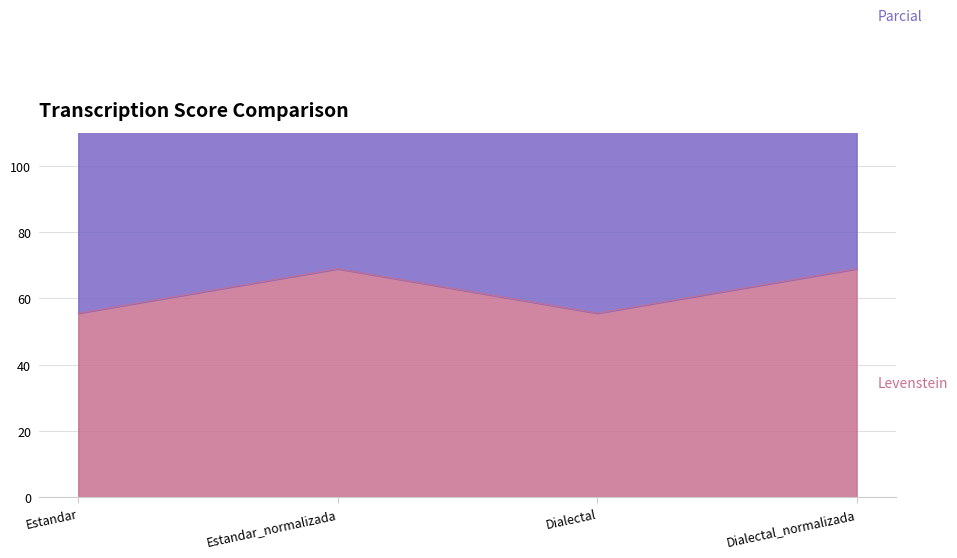

What is the difference between the maximum and minimum values in the Levenstein series?

13.4